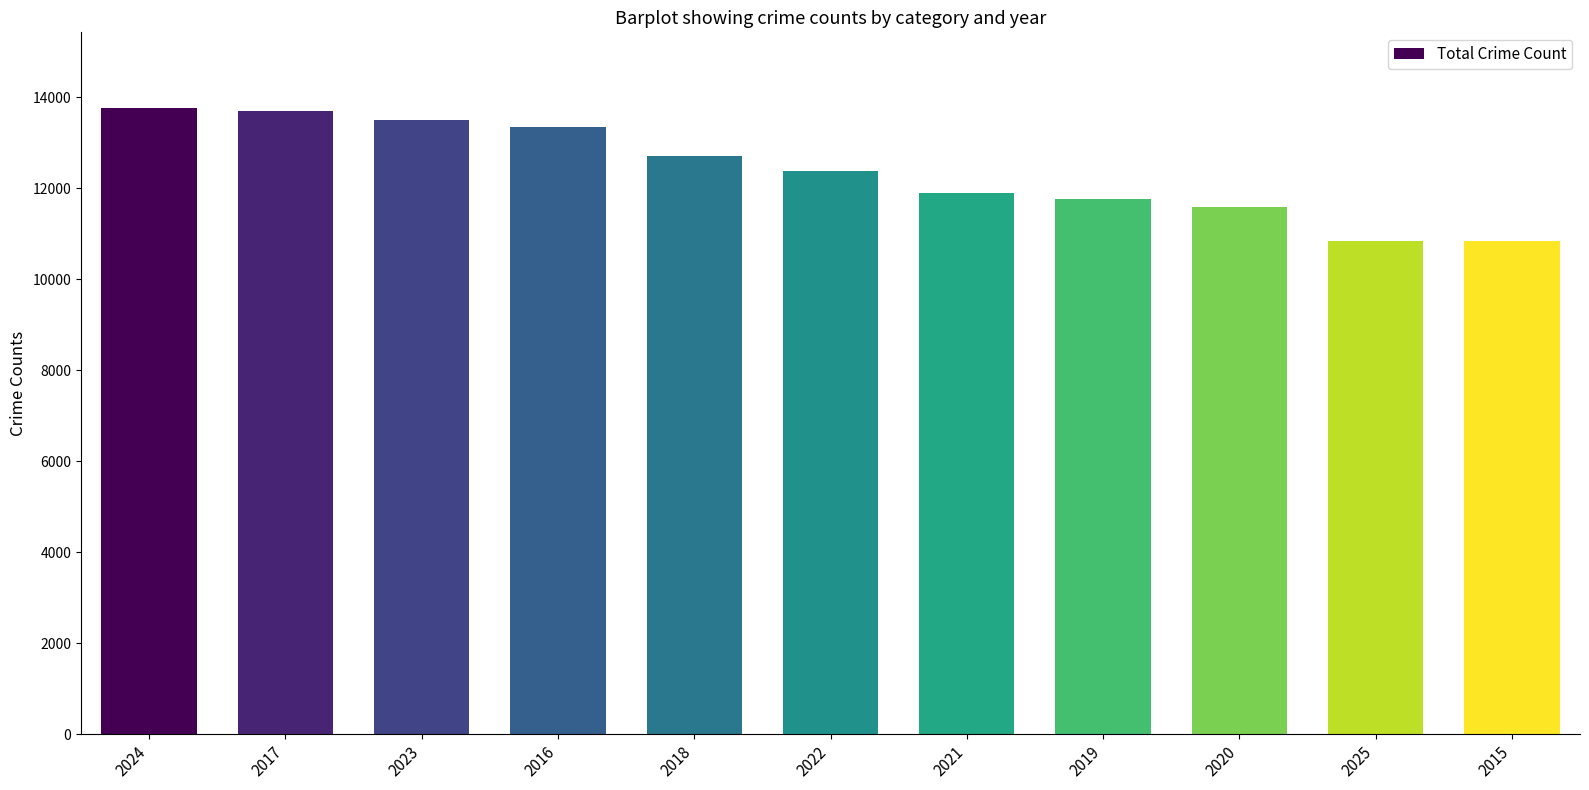

The value at 2024 is 13773. True or false?

True